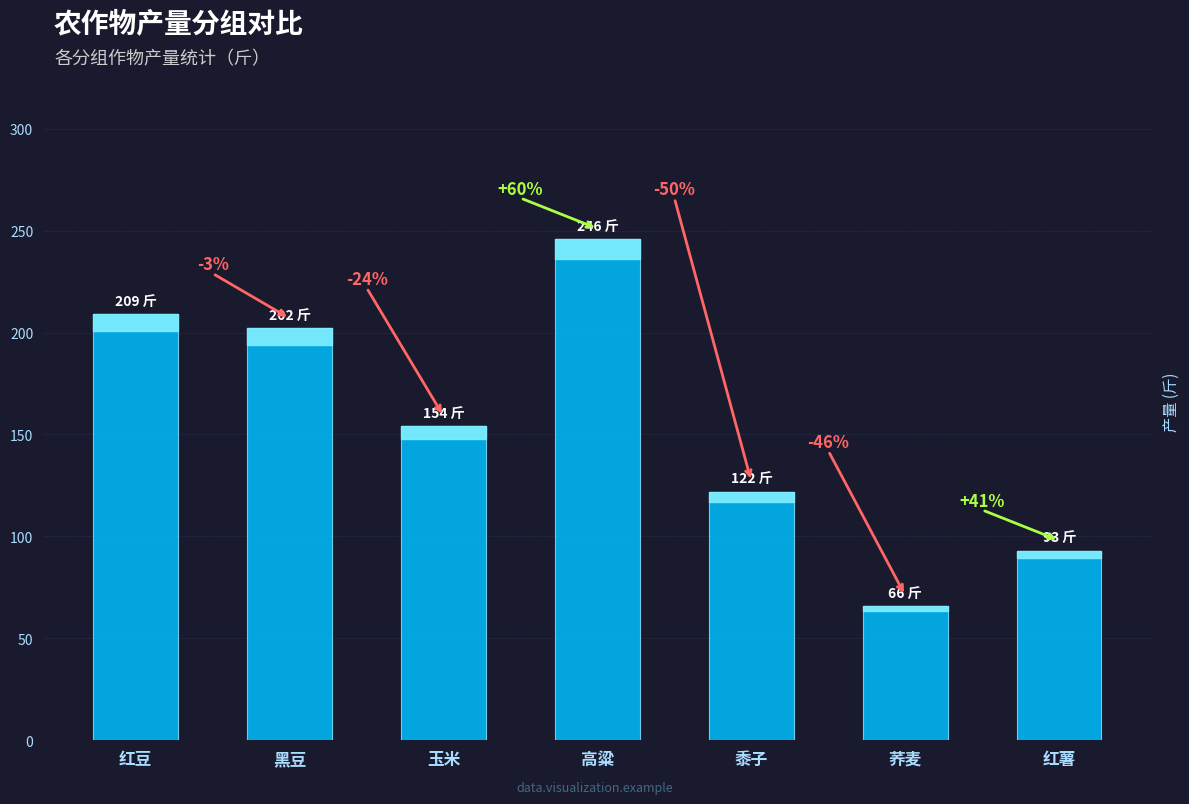

Rank the categories by value from lowest to highest.

荞麦, 红薯, 黍子, 玉米, 黑豆, 红豆, 高粱